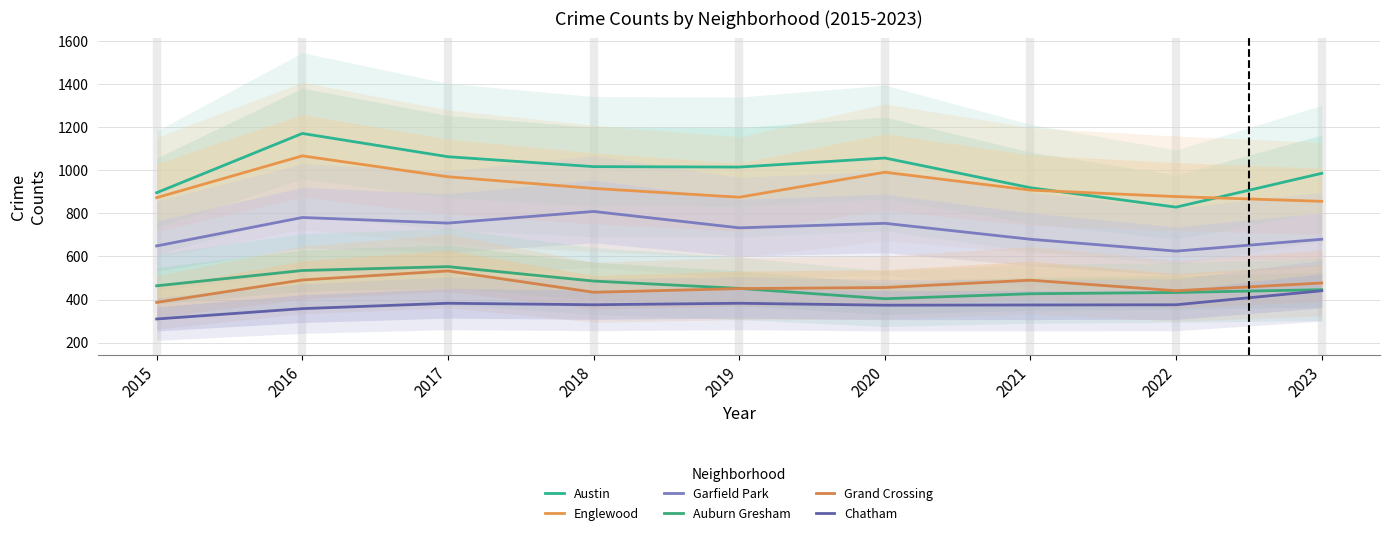

At 2020, list the series in order from smallest to largest.

Chatham, Auburn Gresham, Grand Crossing, Garfield Park, Englewood, Austin